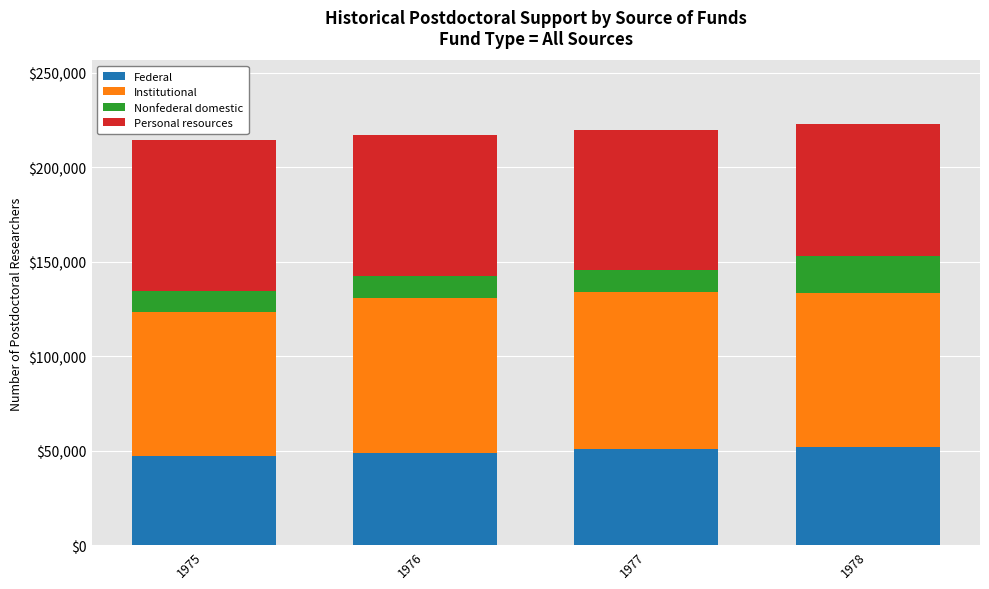

Count the number of data series in this chart.

4